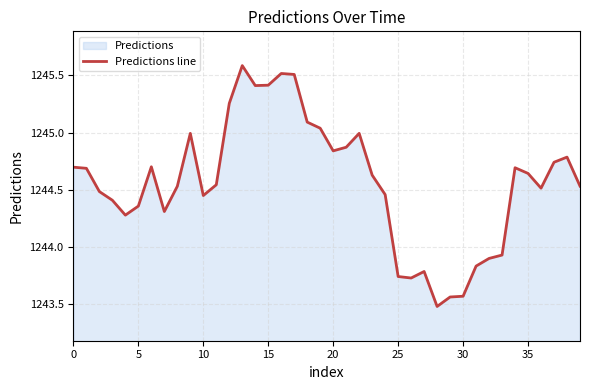

Is it true that the value at 28 is 548.4?

False